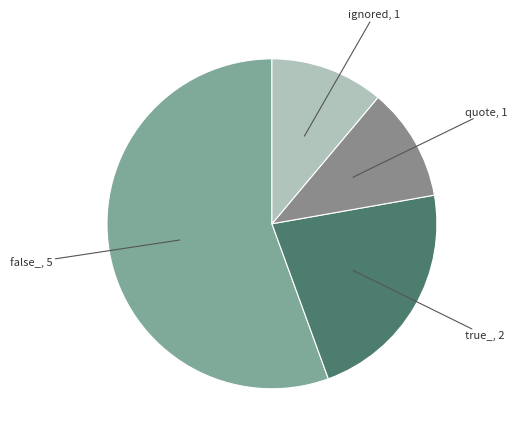

How many slices are in this pie chart?

4